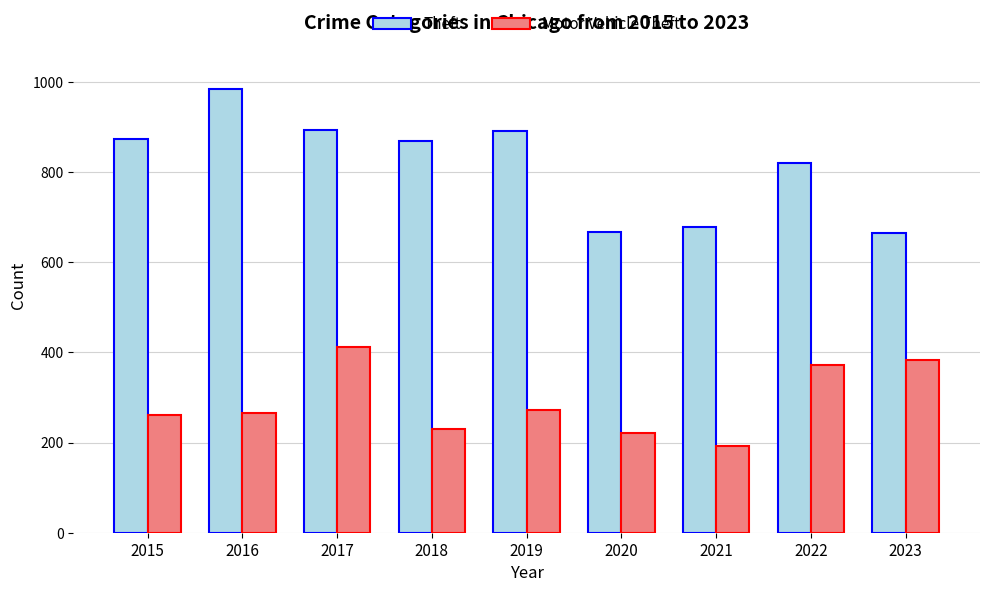

Rank the series by their average value, from highest to lowest.

Theft, Motor Vehicle Theft